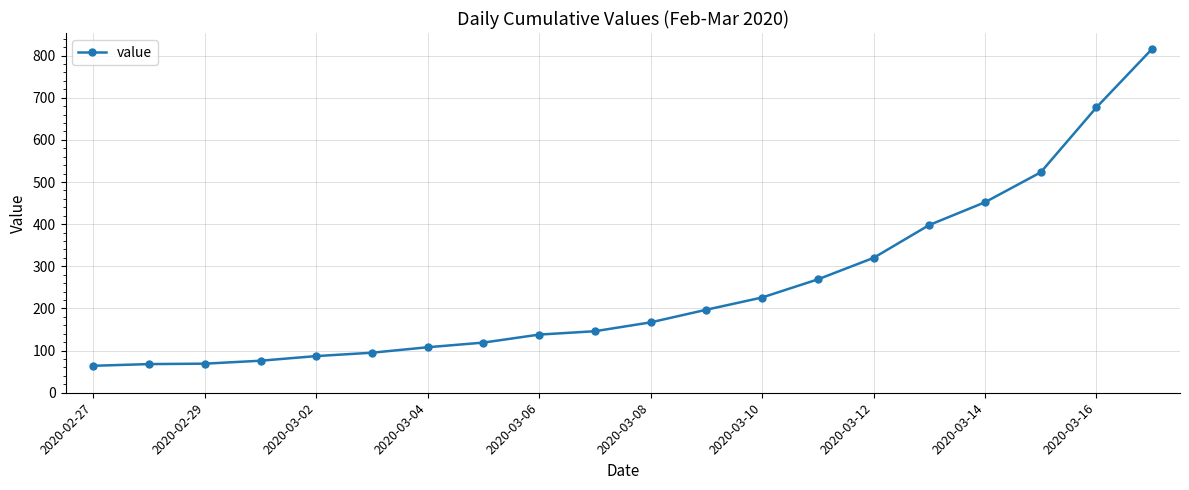

What is the value of the 9th point from the left?

138